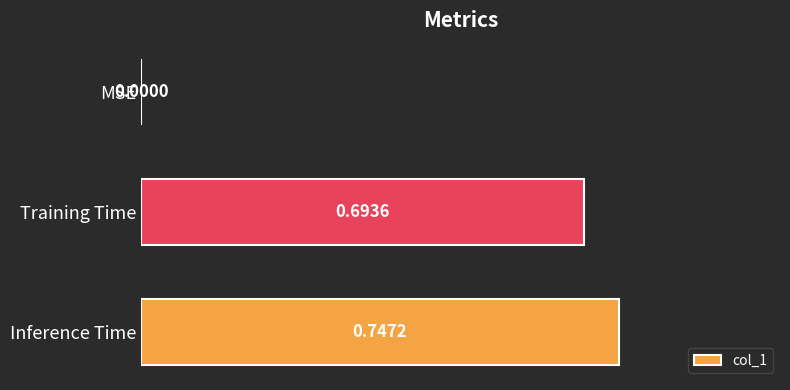

Where is the data nearest to the value 0?

MSE